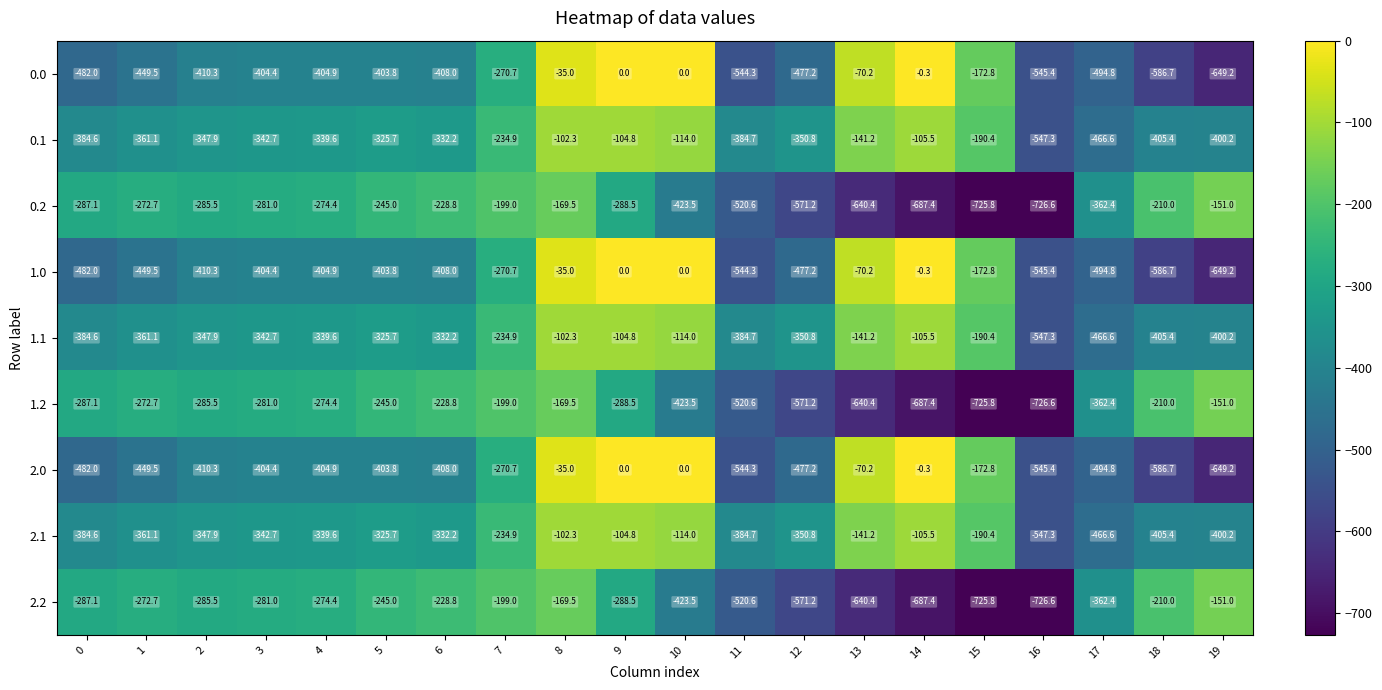

At which label does 2.1 reach its peak?

8